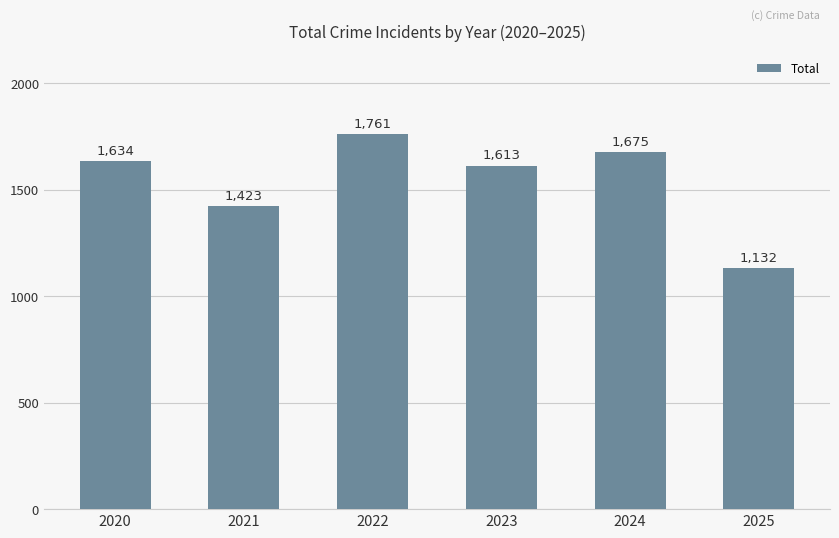

Where is the data nearest to the value 1446?

2021